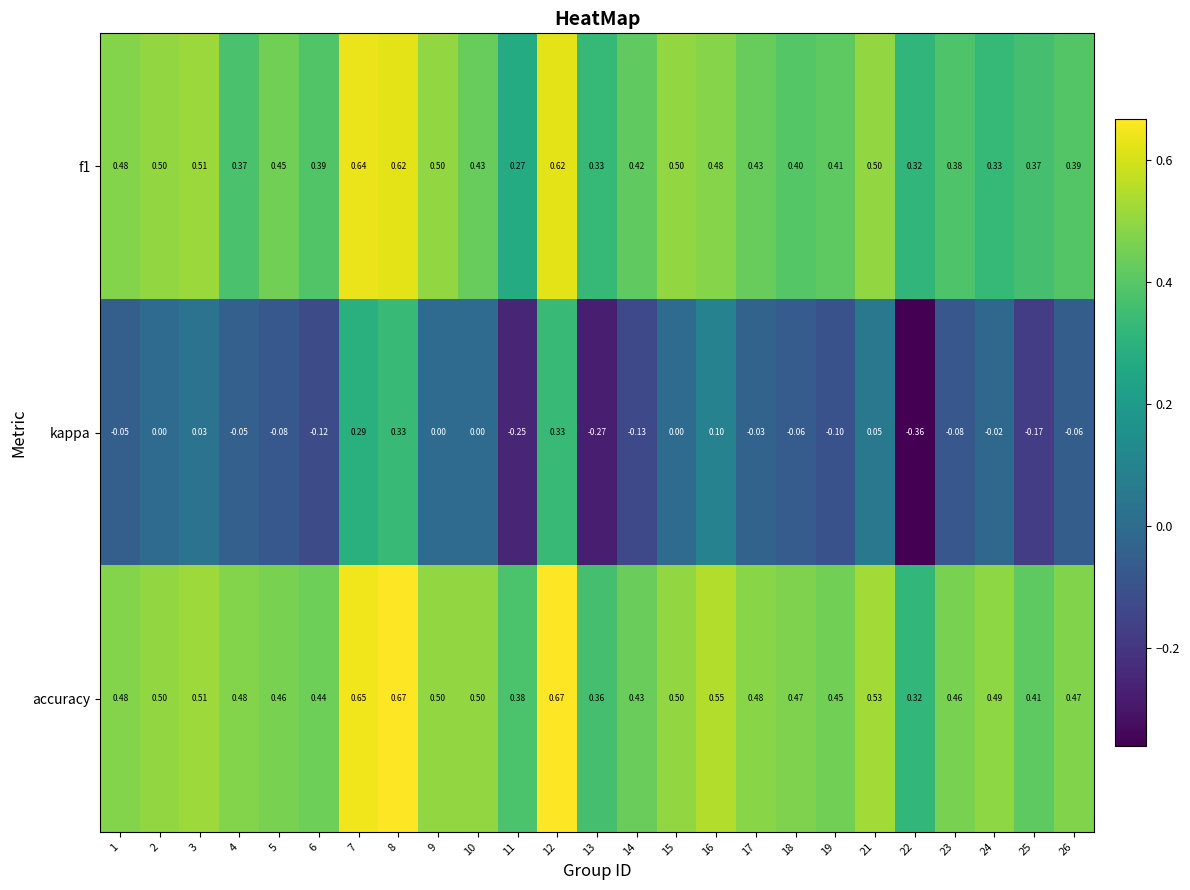

Which series has the largest total across all categories?

accuracy